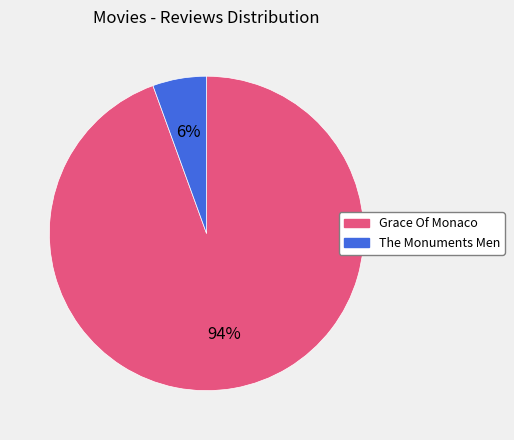

Which category accounts for the majority?

Grace Of Monaco